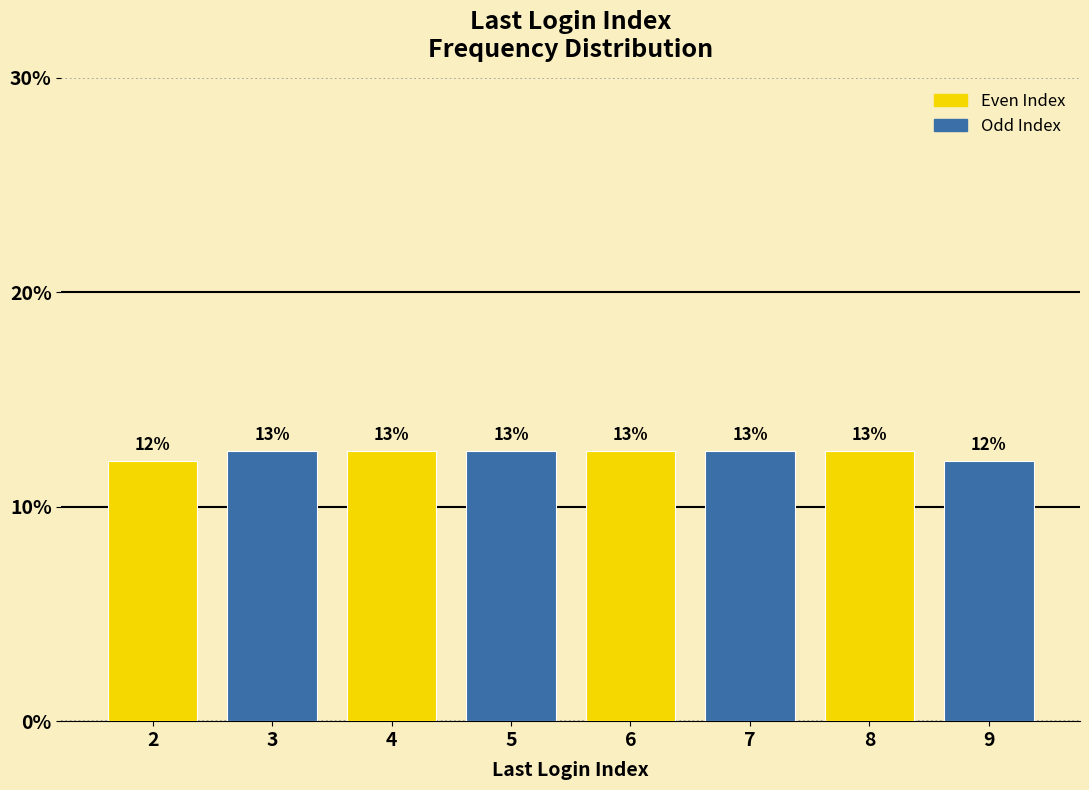

Does the chart contain any negative values?

No